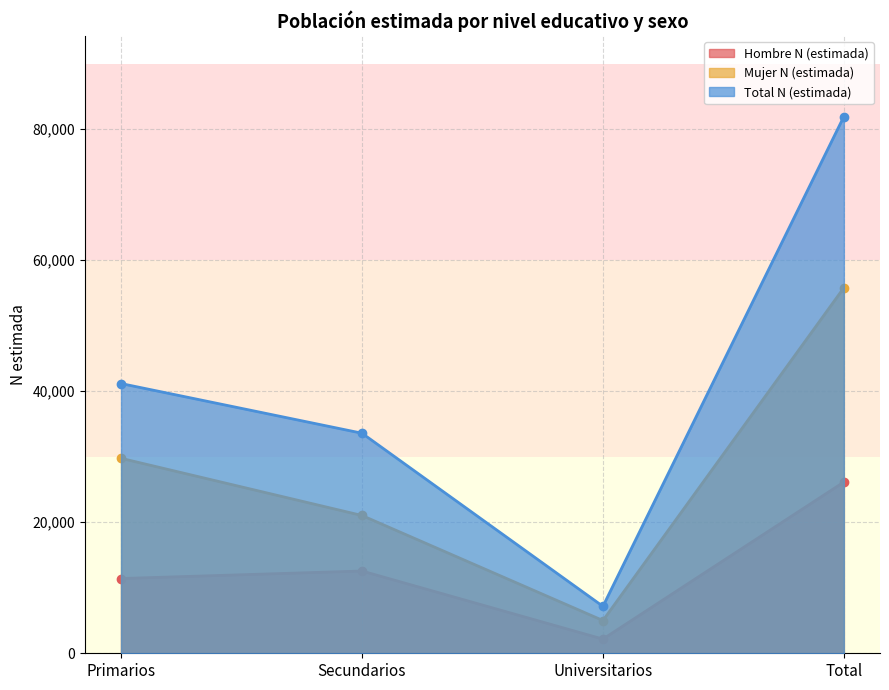

Which series has the widest spread of values?

Total N (estimada)